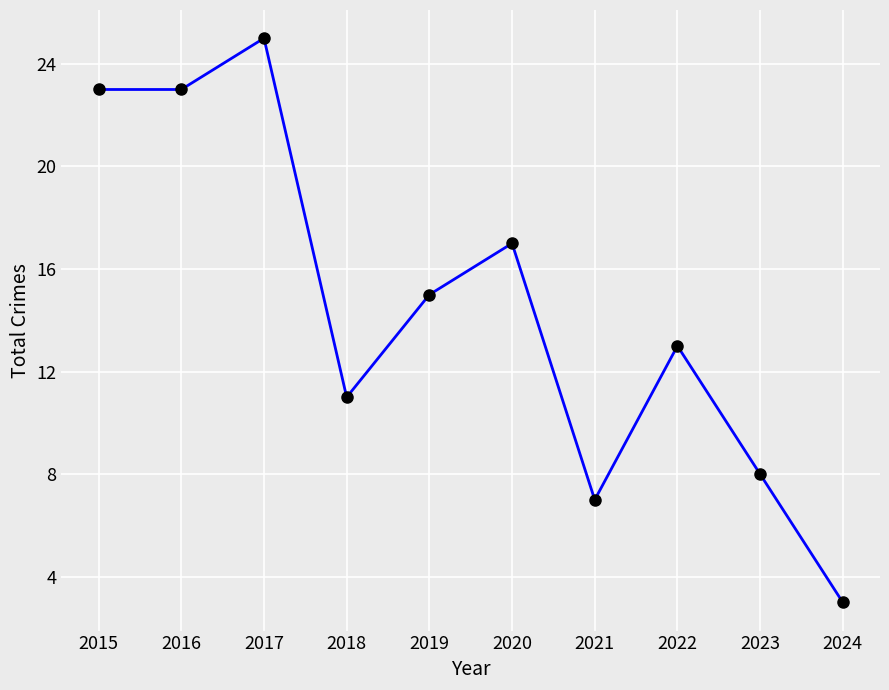

Where does the data first go above 15?

2015